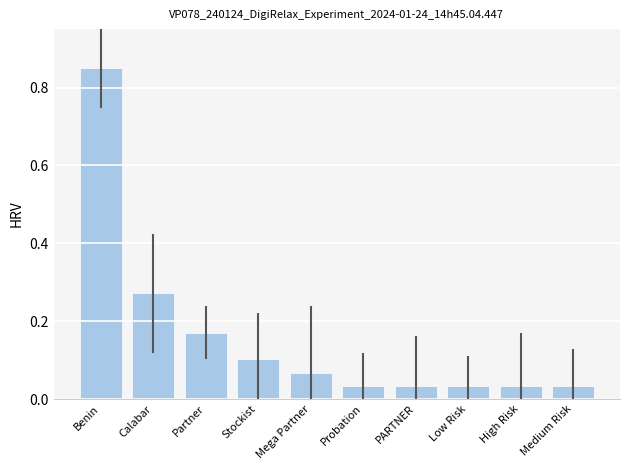

At which category does the chart reach its peak across all series?

Benin